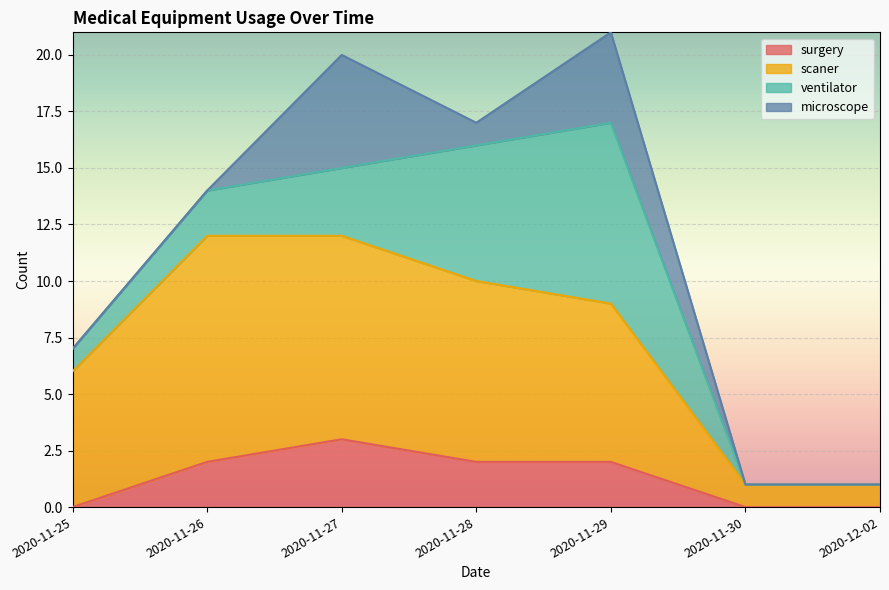

Does the chart display data point markers on the line(s)?

No